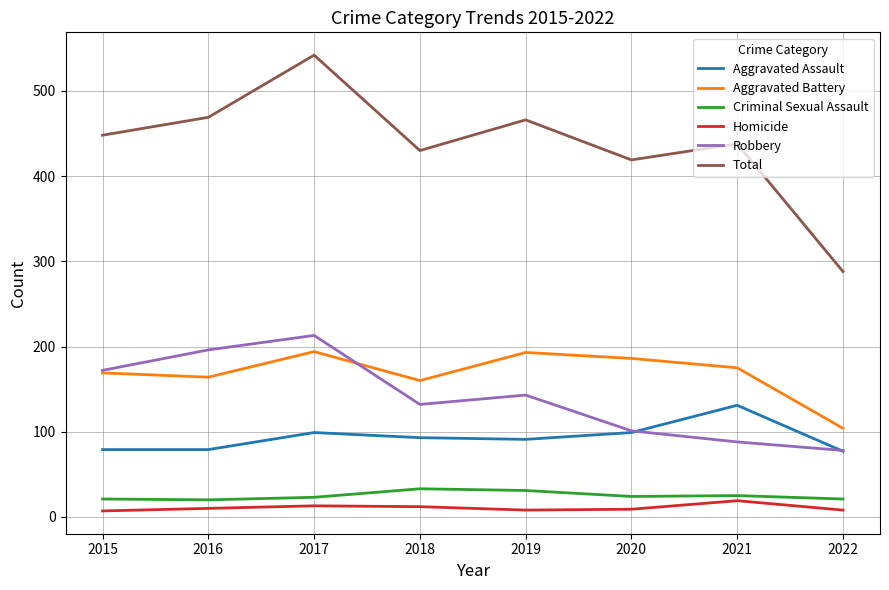

How many lines are shown in the chart?

6